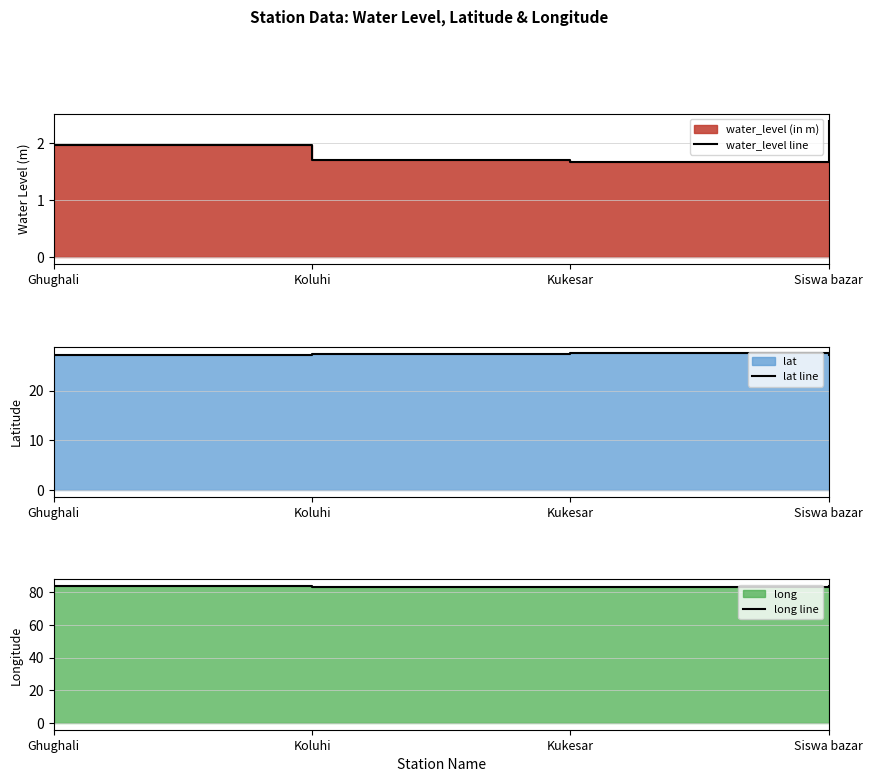

The long line series shows 141.3 at Koluhi. True or false?

False